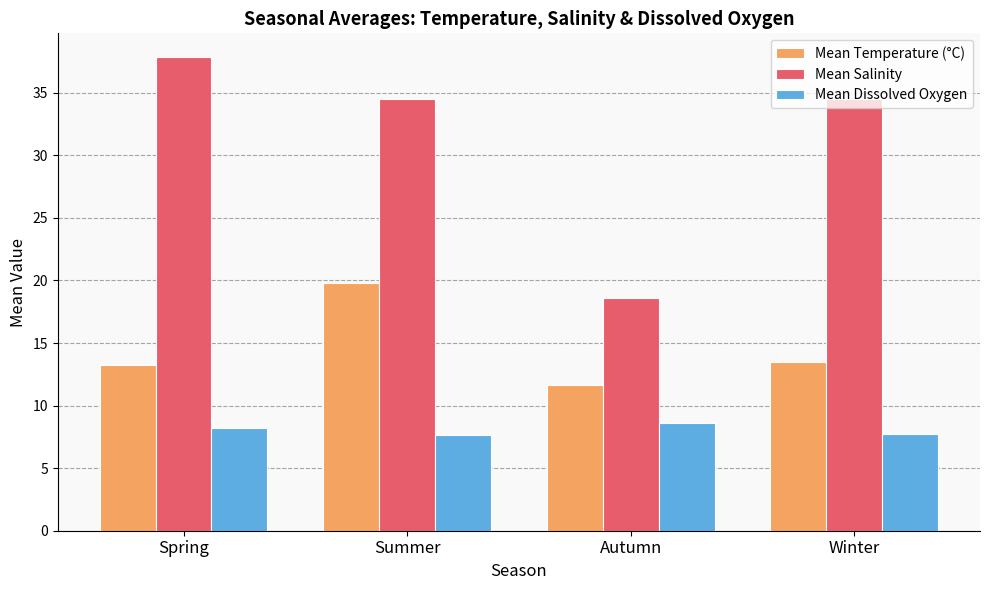

What is the average value of the Mean Temperature (°C) series?

14.5